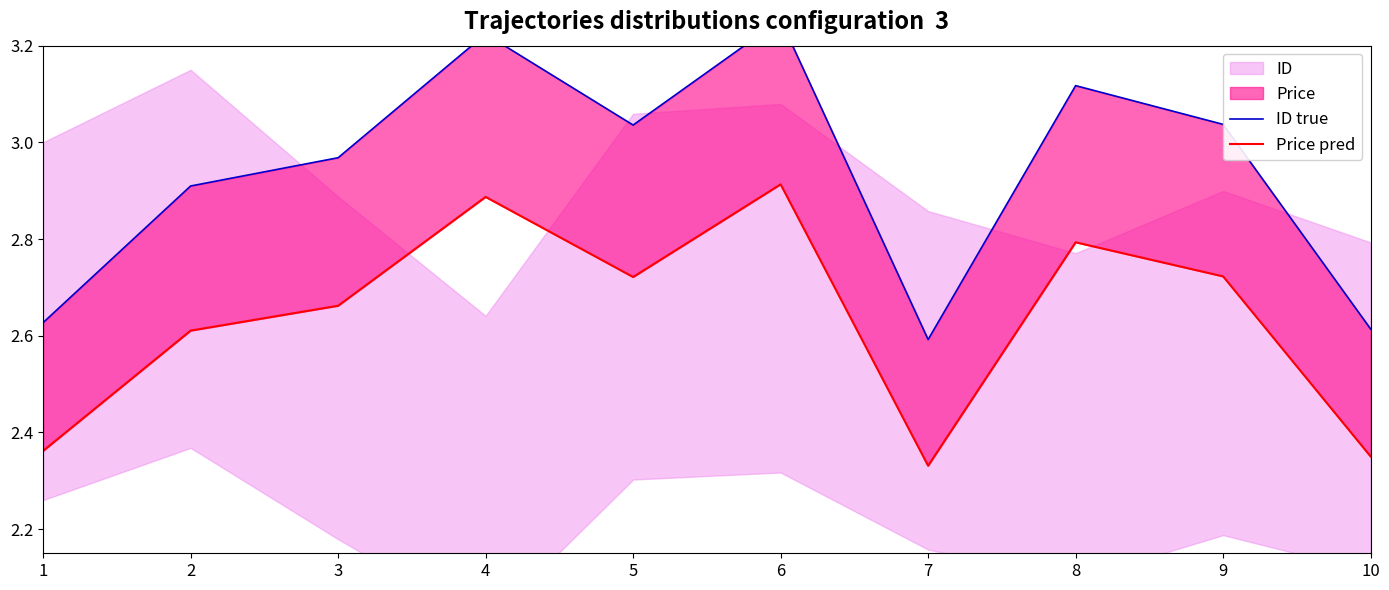

Reading right to left, what are all the values shown in this chart?

ID true: 2.6	3.0	3.1	2.6	3.3	3.0	3.2	3.0	2.9	2.6
Price pred: 2.4	2.7	2.8	2.3	2.9	2.7	2.9	2.7	2.6	2.4